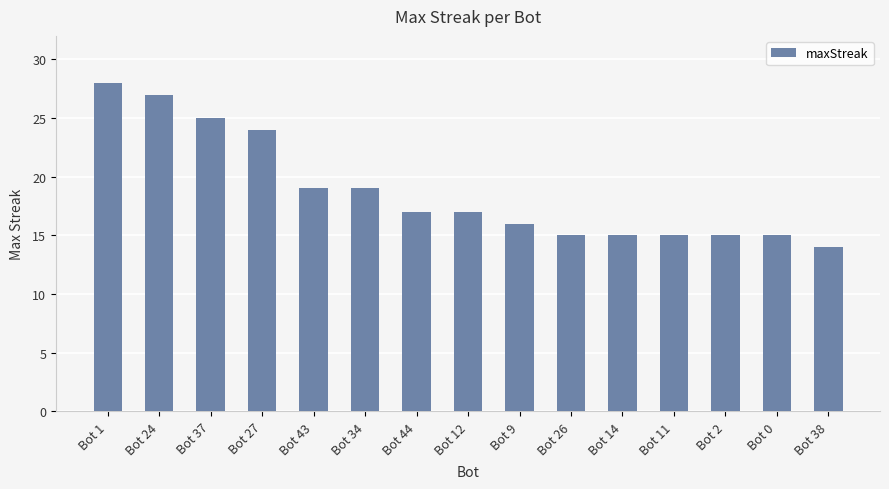

The chart shows a value of 13 at Bot 37. True or false?

False